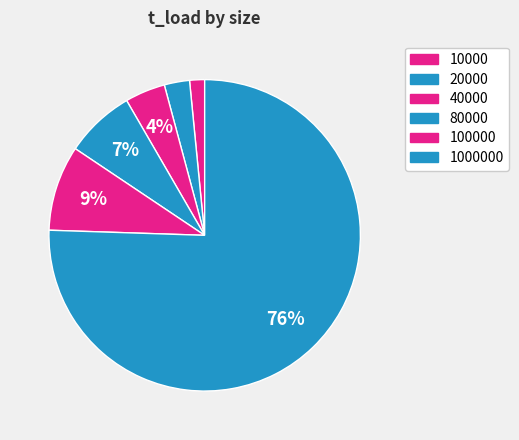

Does any single category account for the majority?

Yes